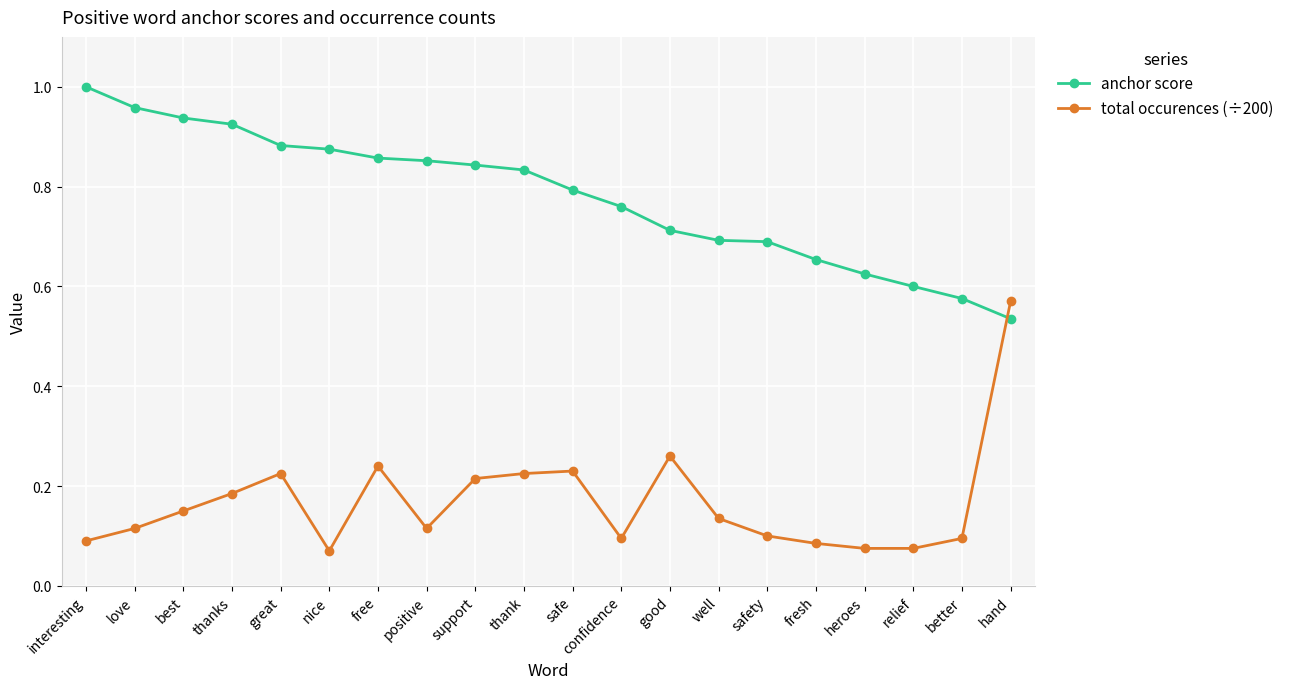

What is the sum of the anchor score values at interesting and well?

1.7